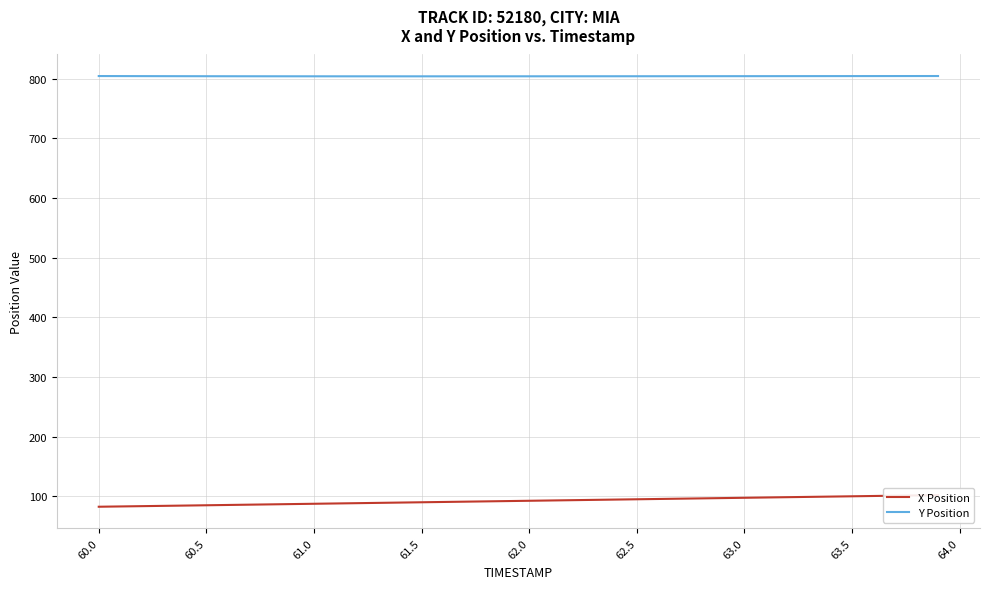

How many interior local valleys does the Y Position series have?

1